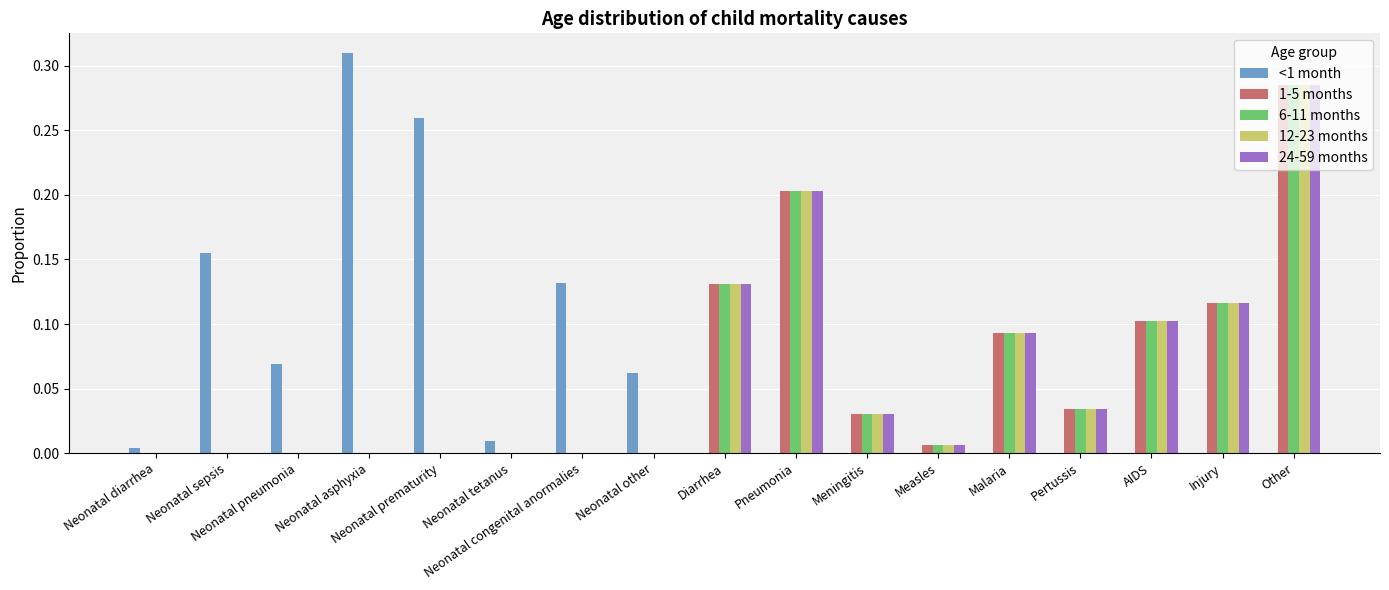

Is it true that <1 month equals 0.2 at Neonatal congenital anormalies?

False